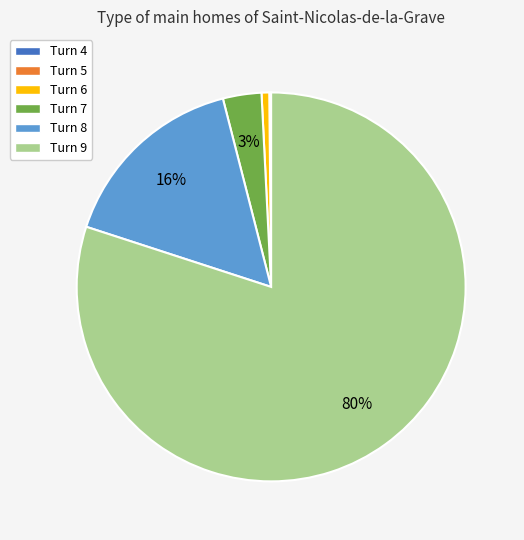

Which slice is the largest?

Turn 9